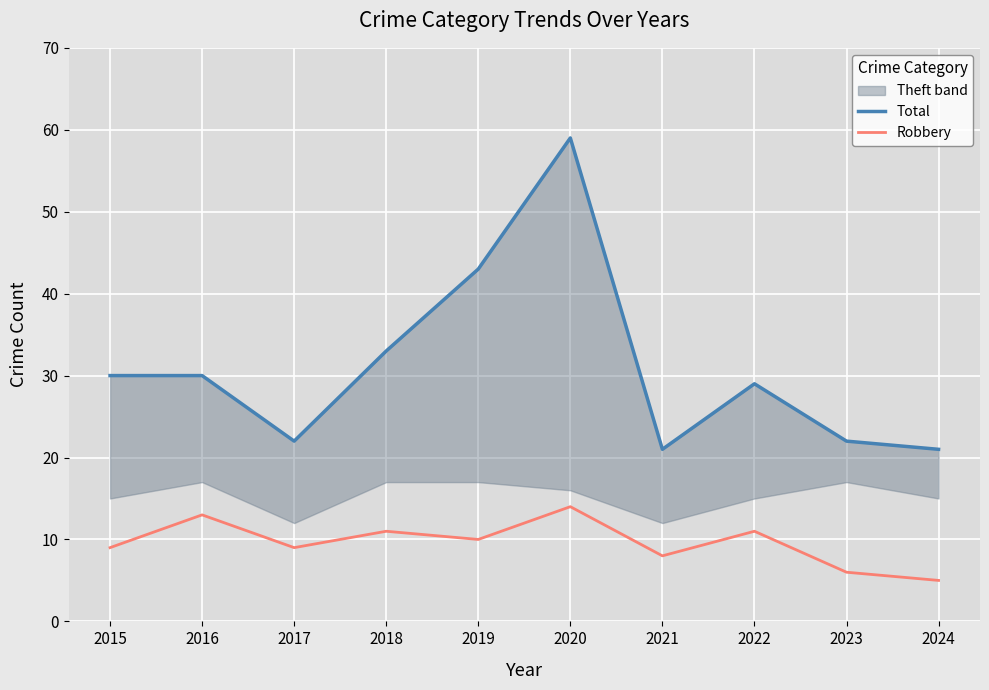

What is the difference between the maximum and second lowest values in the Robbery series?

8